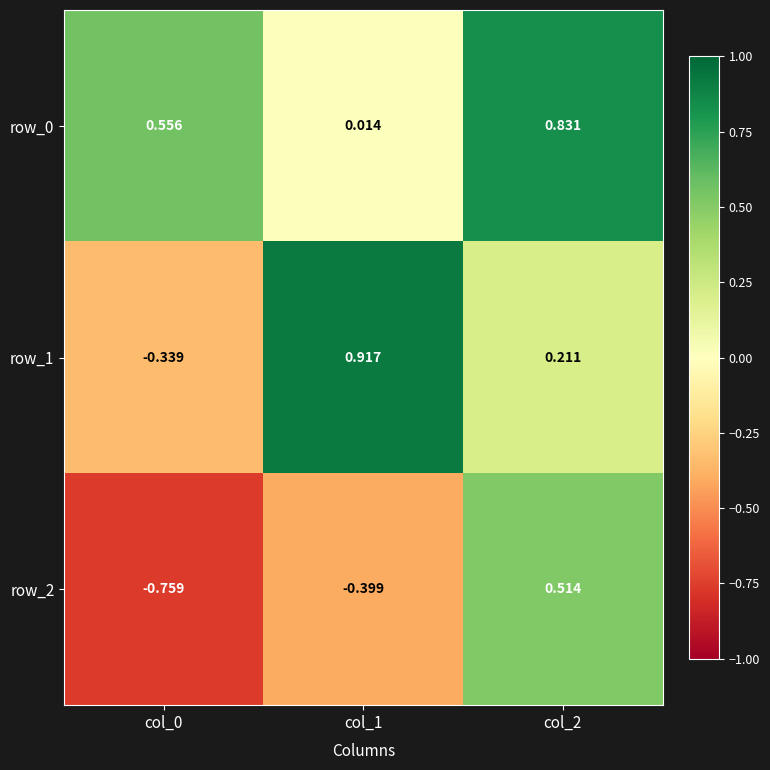

Reading right to left, what are all the values shown in this chart?

row_0: 0.8	0.0	0.6
row_1: 0.2	0.9	-0.3
row_2: 0.5	-0.4	-0.8